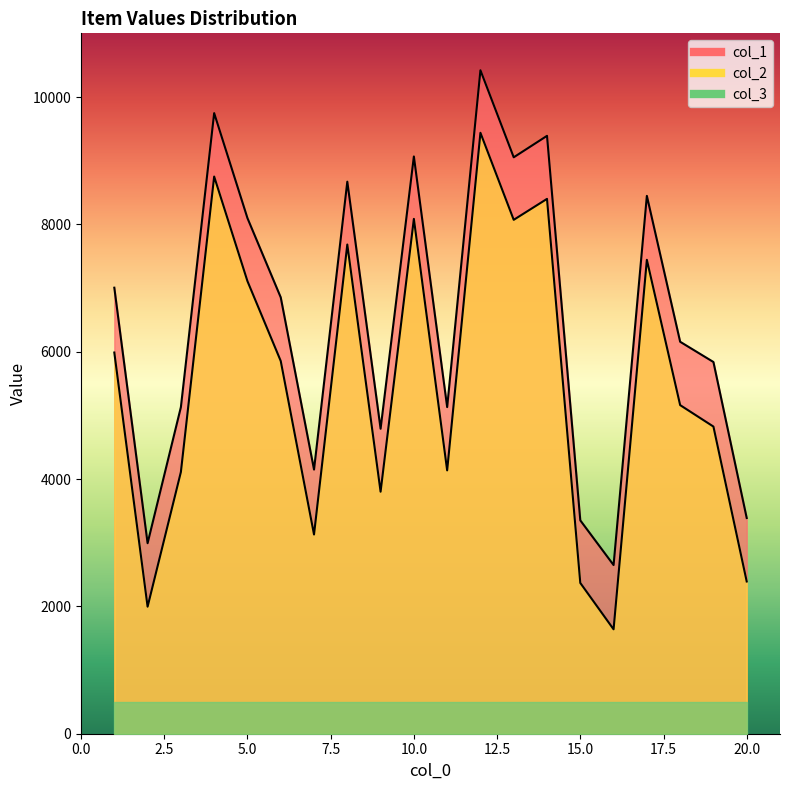

List the labels in order of col_2 value, largest first.

12, 4, 14, 10, 13, 8, 17, 5, 1, 6, 18, 19, 11, 3, 9, 7, 20, 15, 2, 16